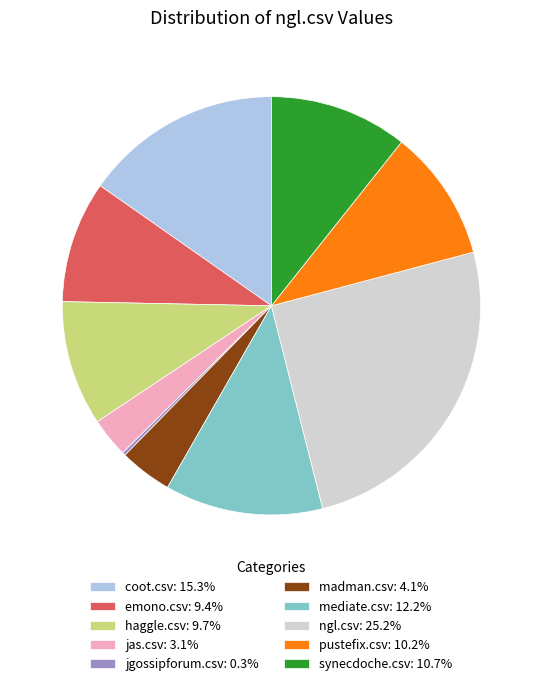

Is the sum of jas.csv: 3.1% and ngl.csv: 25.2% greater than half?

No